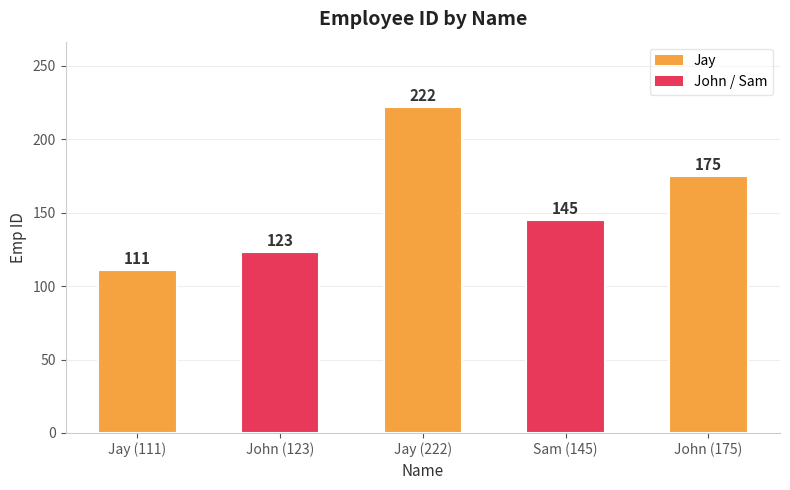

Reading right to left, extract all data points from this chart.

John (175)=175	Sam (145)=145	Jay (222)=222	John (123)=123	Jay (111)=111